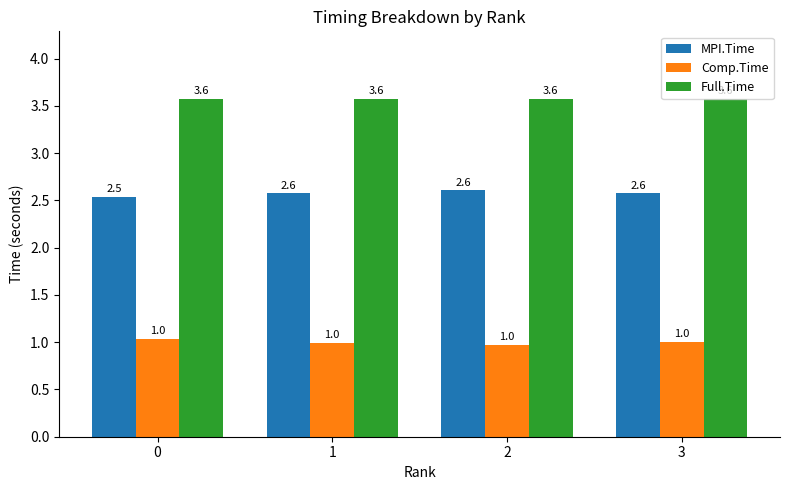

What is the value of the MPI.Time bar at the 1st from the left?

2.5